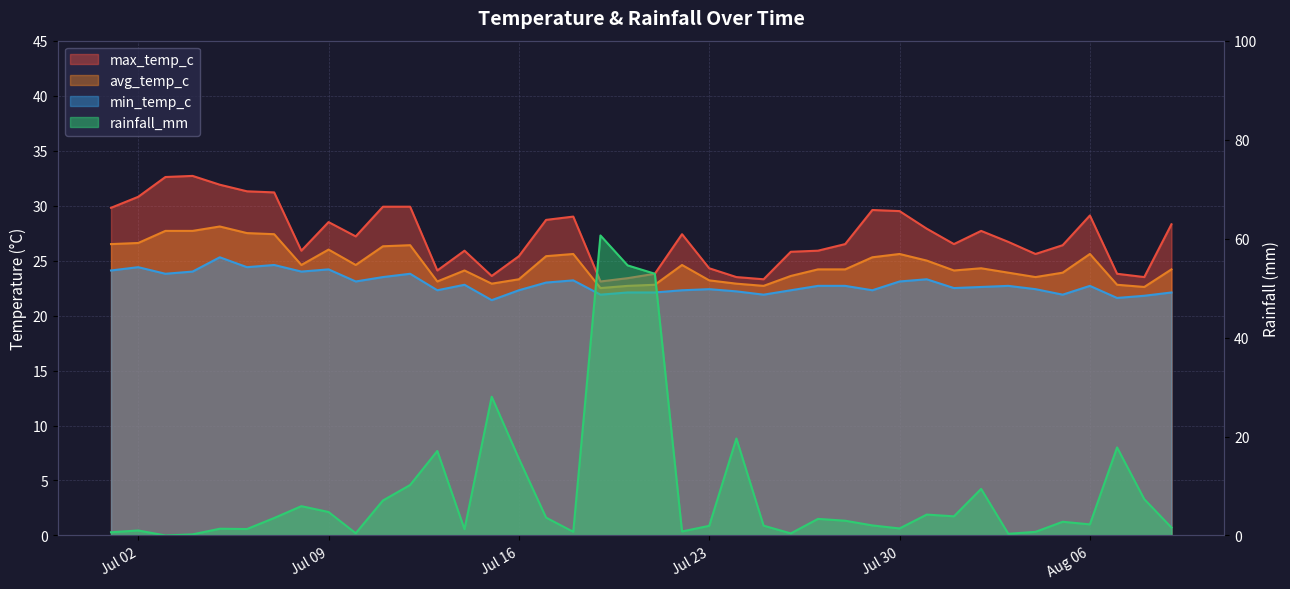

List the series in order of their peak value, highest first.

rainfall_mm, max_temp_c, avg_temp_c, min_temp_c